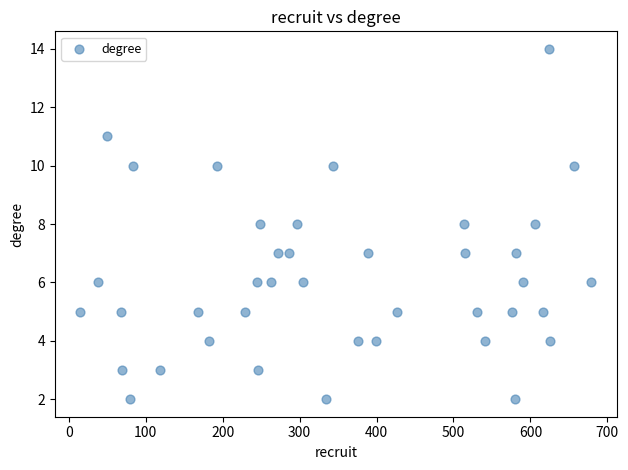

What is the range of X values (max minus min)?

664